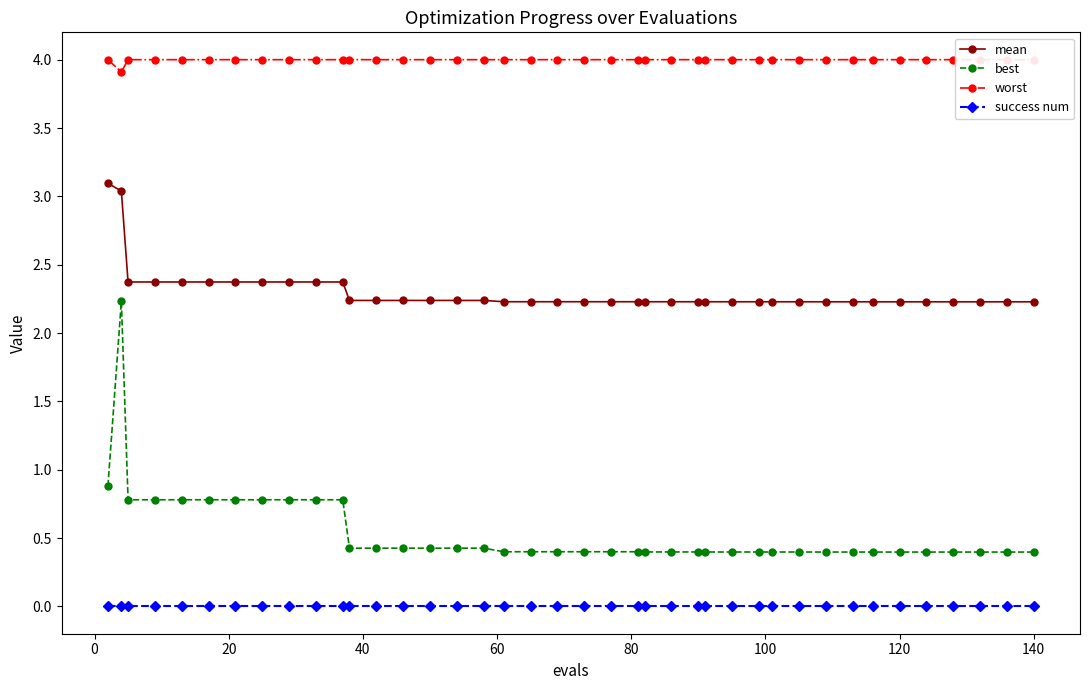

At how many categories does at least one series exceed 3?

40